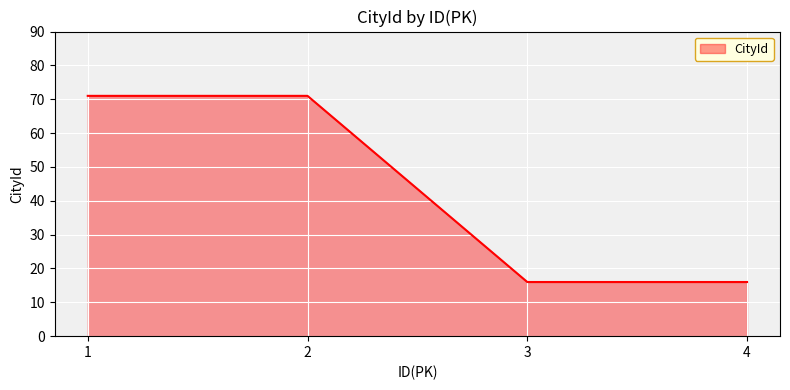

Read the value at 4.

16